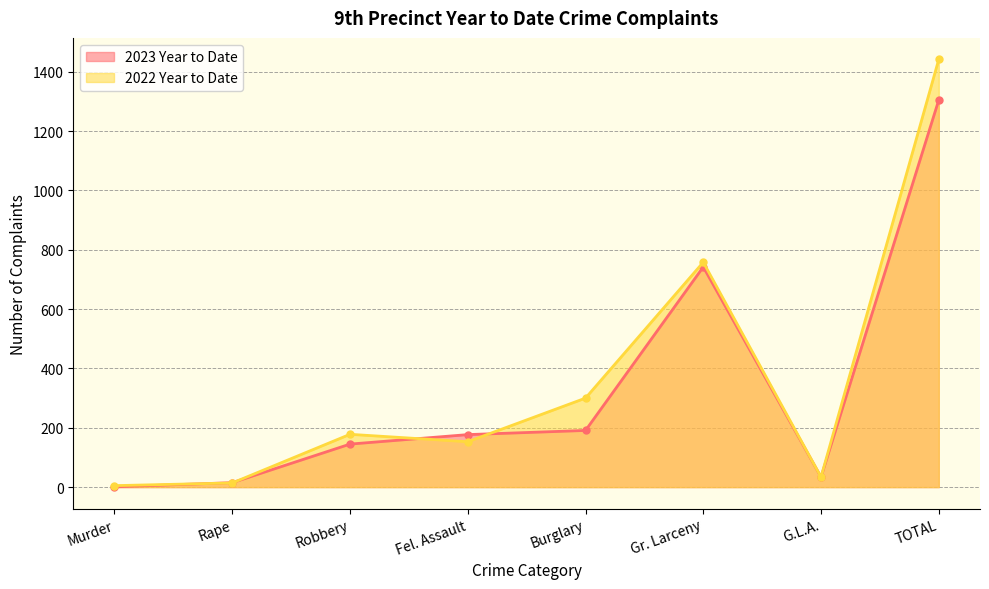

What is the value of the 2023 Year to Date point at the 4th from the left?

177